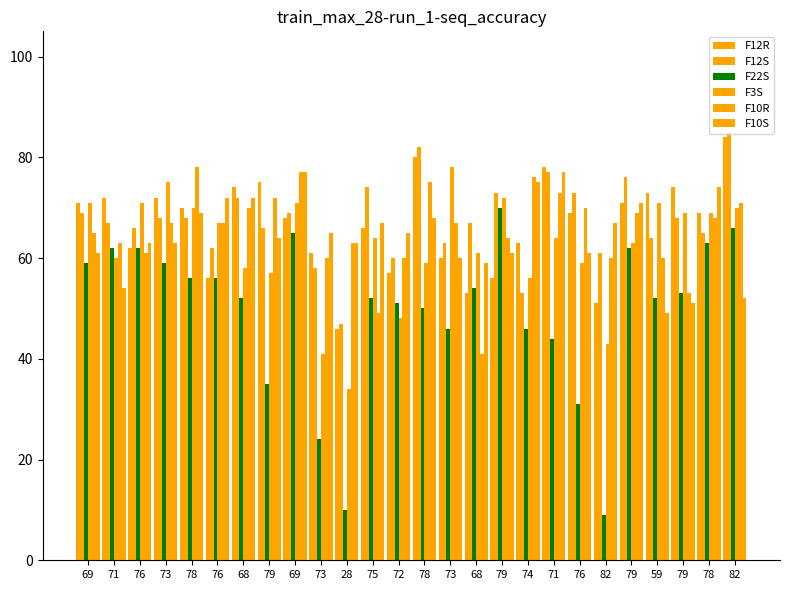

Between 78 and 59, which is larger?

59